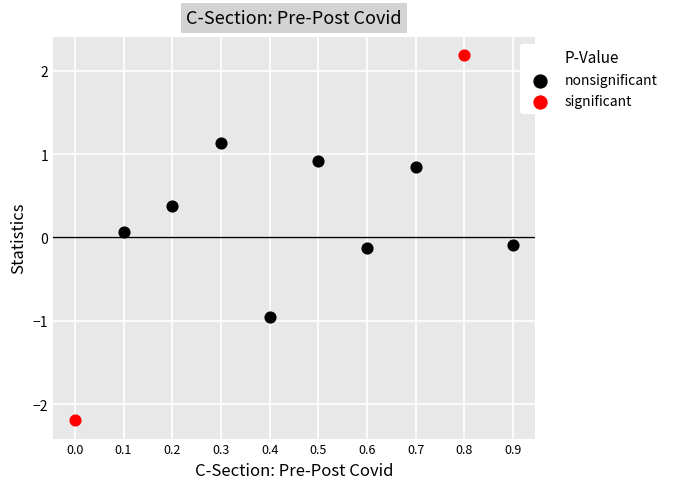

What are all the series names shown in the legend?

nonsignificant, significant